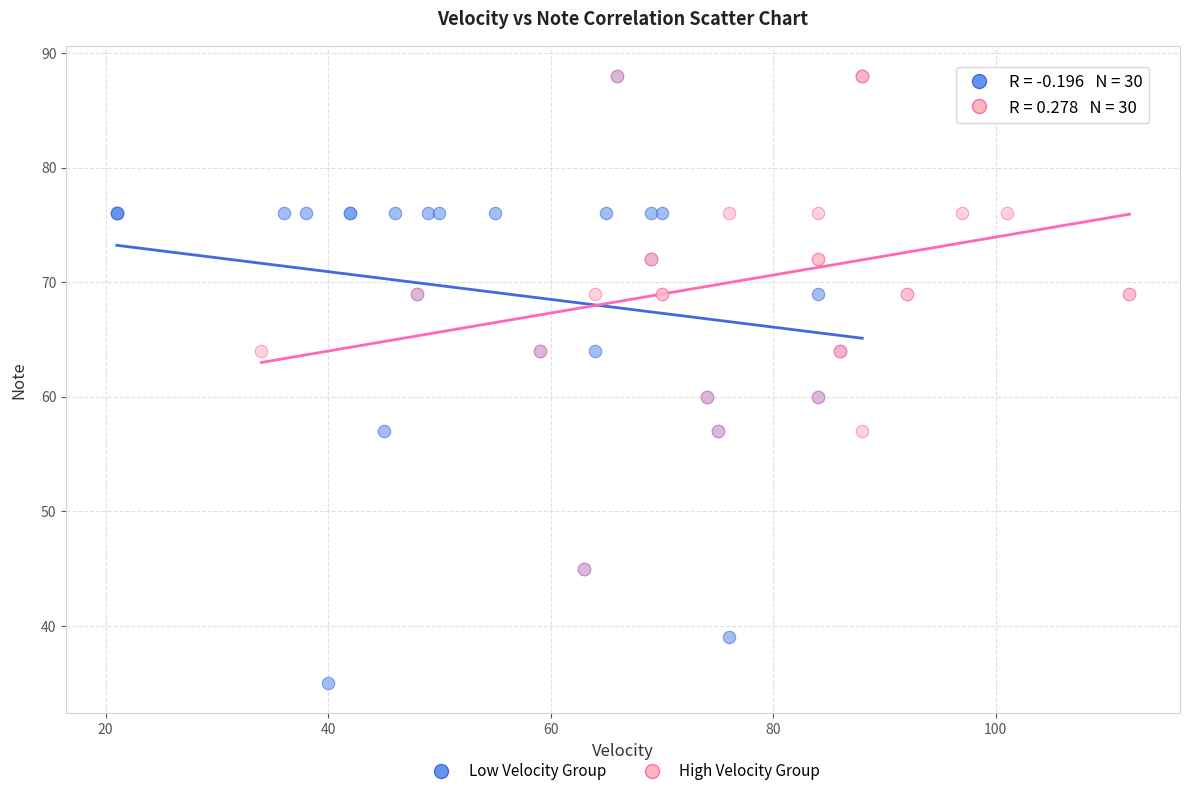

Which series has the largest Y range (max minus min)?

Low Velocity Group